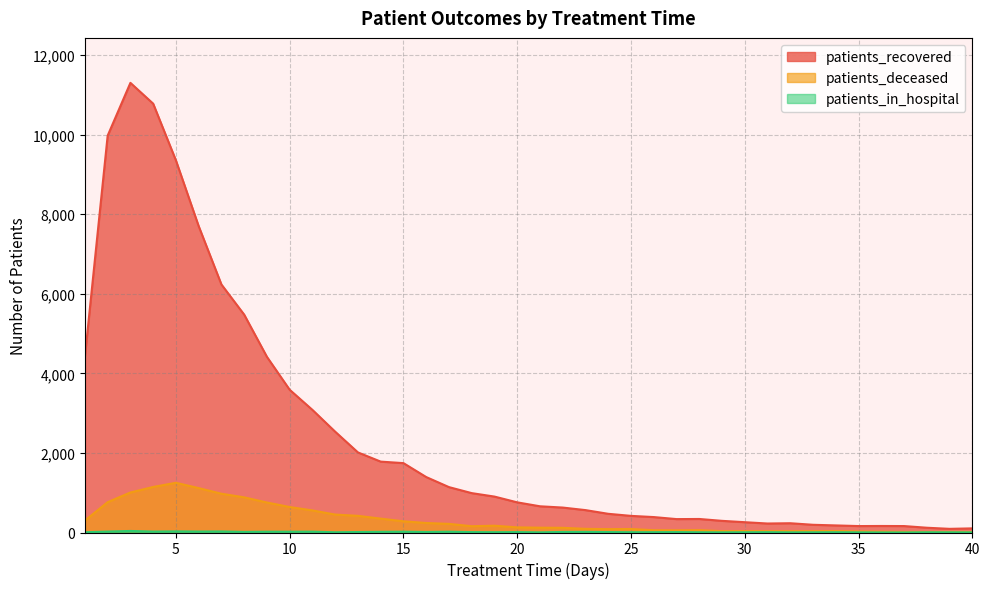

At which label does patients_in_hospital reach its minimum?

37